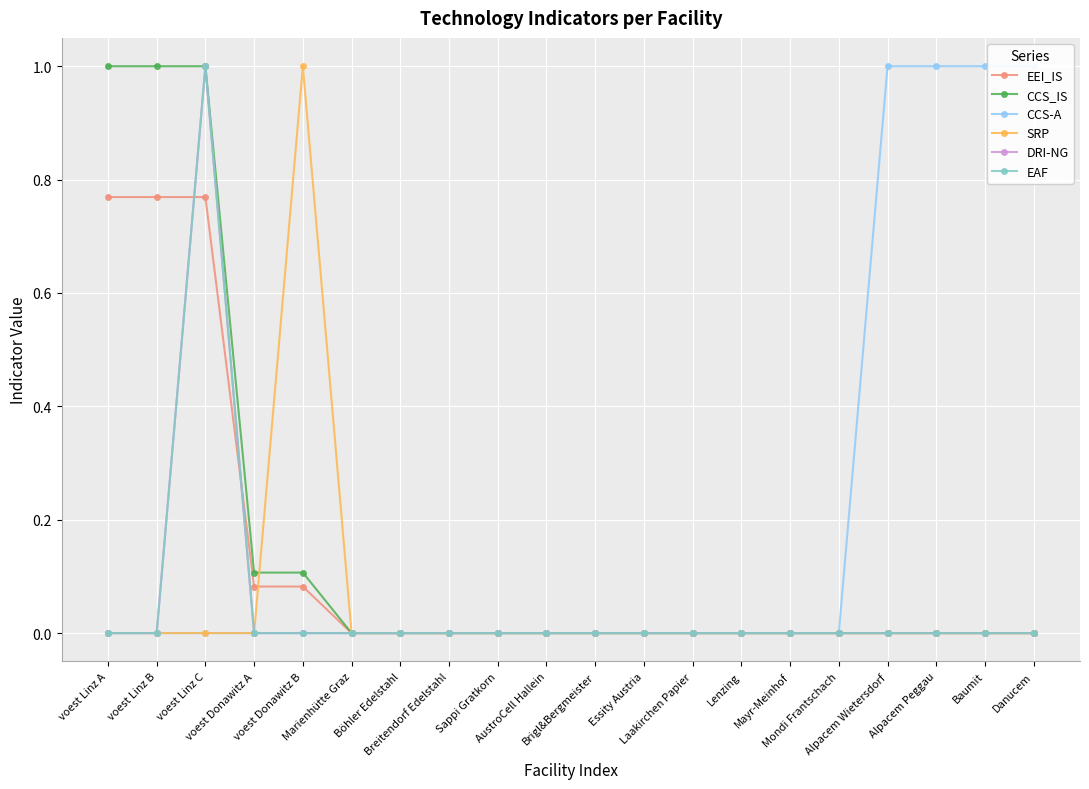

List the labels in order of EEI_IS value, largest first.

voest Linz C, voest Linz B, voest Linz A, voest Donawitz A, voest Donawitz B, Marienhütte Graz, Böhler Edelstahl, Breitendorf Edelstahl, Sappi Gratkorn, AustroCell Hallein, Brigl&Bergmeister, Essity Austria, Laakirchen Papier, Lenzing, Mayr-Meinhof, Mondi Frantschach, Alpacem Wietersdorf, Alpacem Peggau, Baumit, Danucem